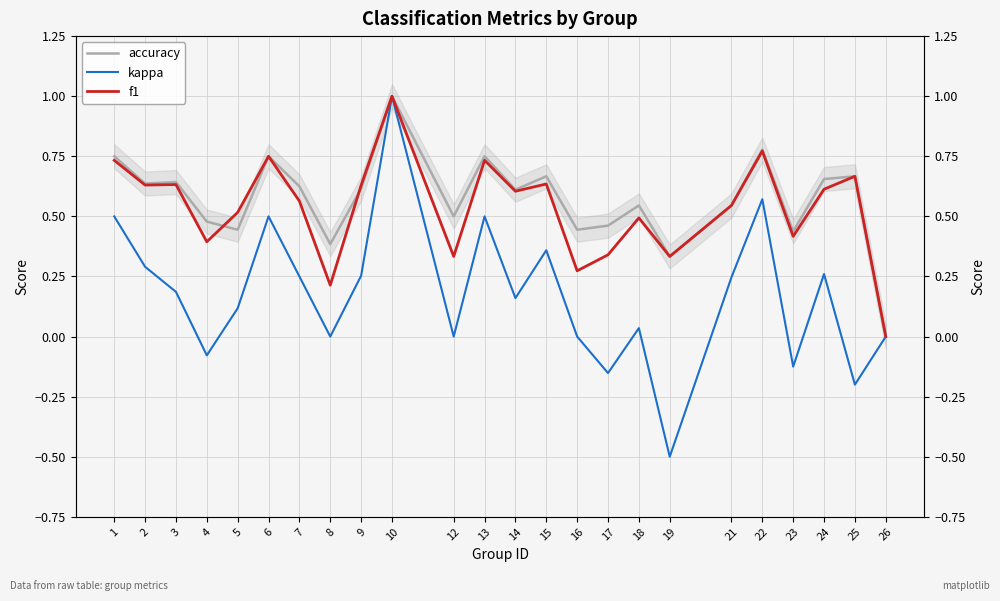

Which series has the largest total across all categories?

accuracy